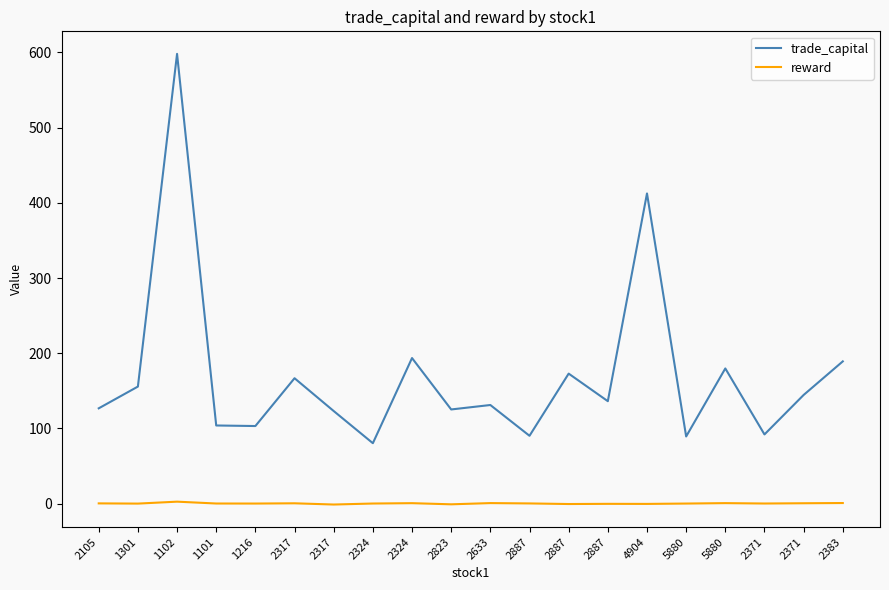

True or false: reward has a value of -0.4 at 4904.

False